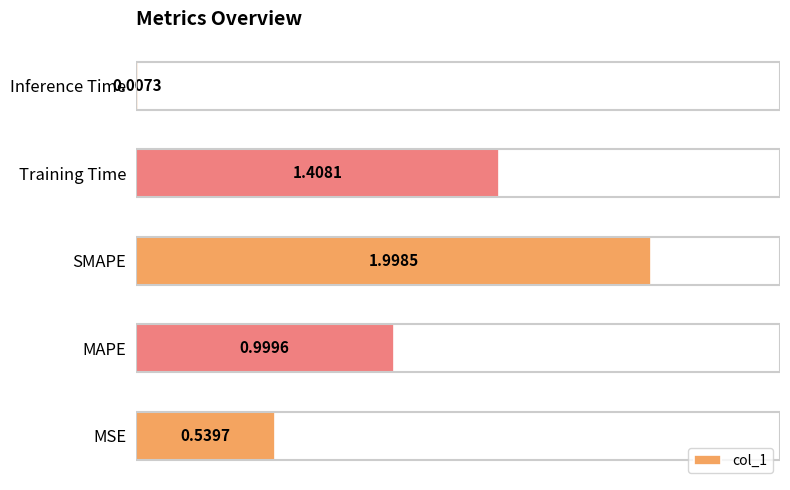

What is the sum of all values?

5.0